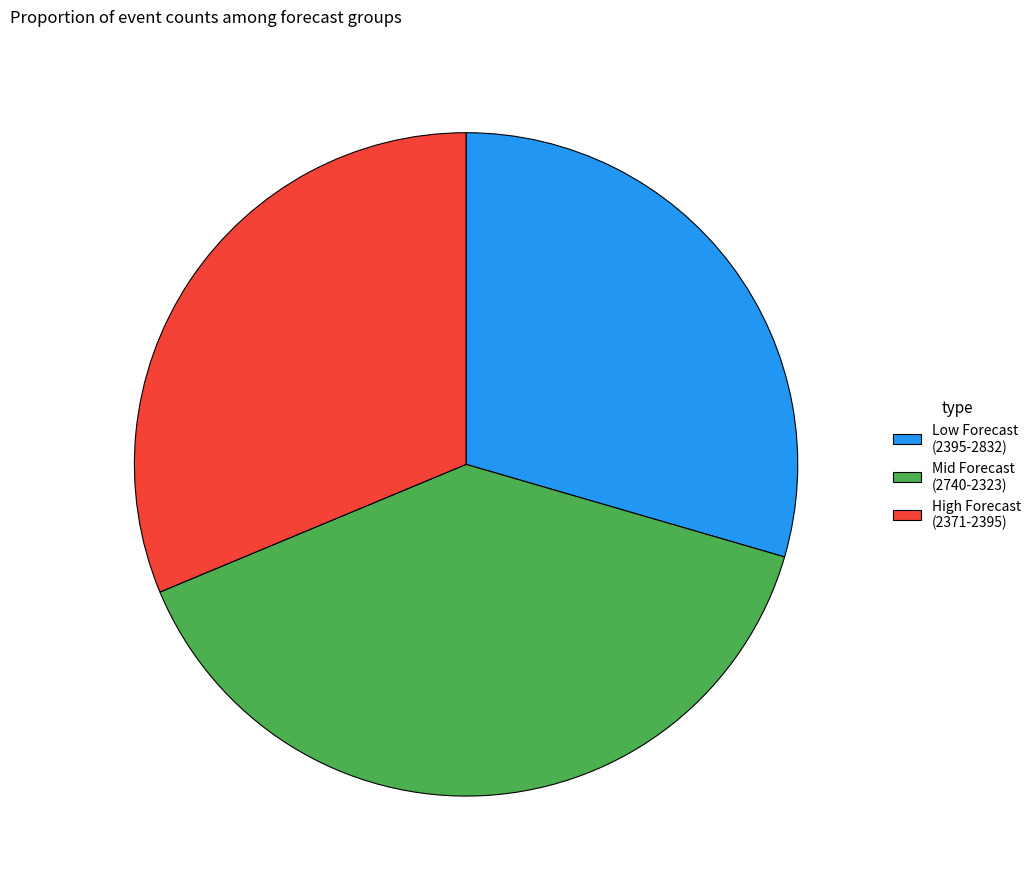

Is Low Forecast (2395-2832) the majority of the pie?

No